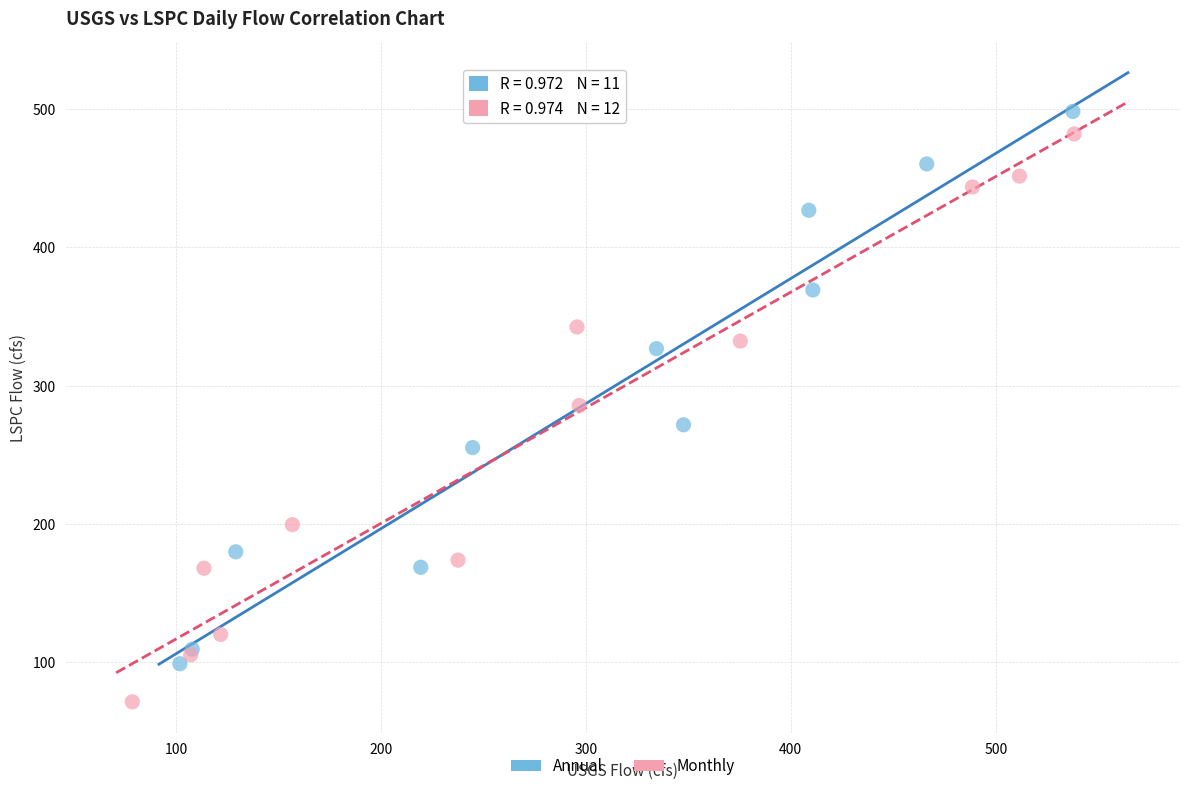

Which series reaches the minimum Y coordinate?

Monthly